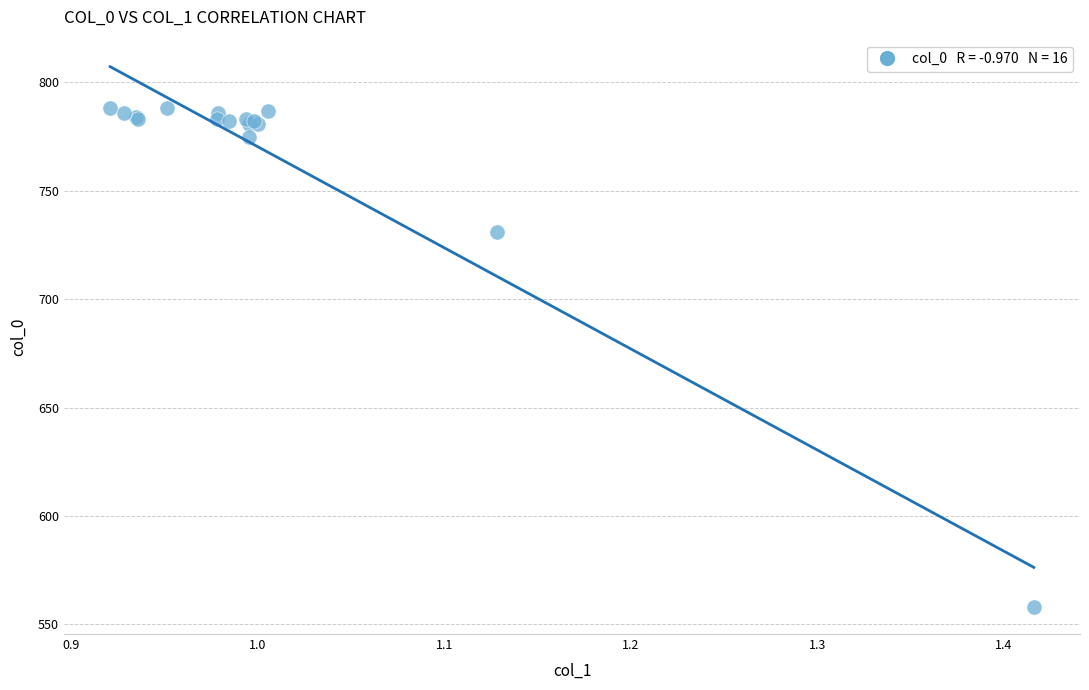

What Y value in the scatter plot is closest to 673?

731